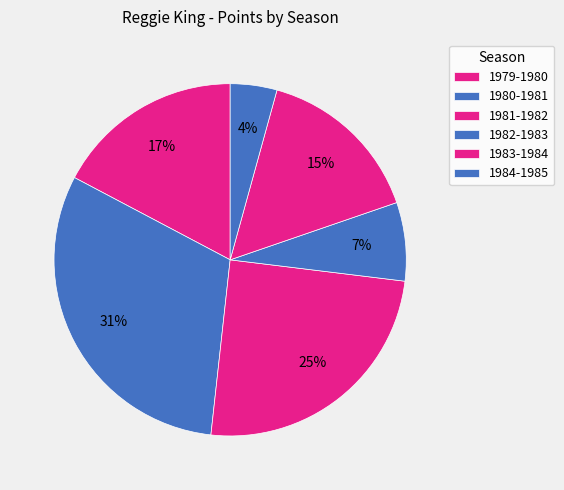

How many slices are in this pie chart?

6